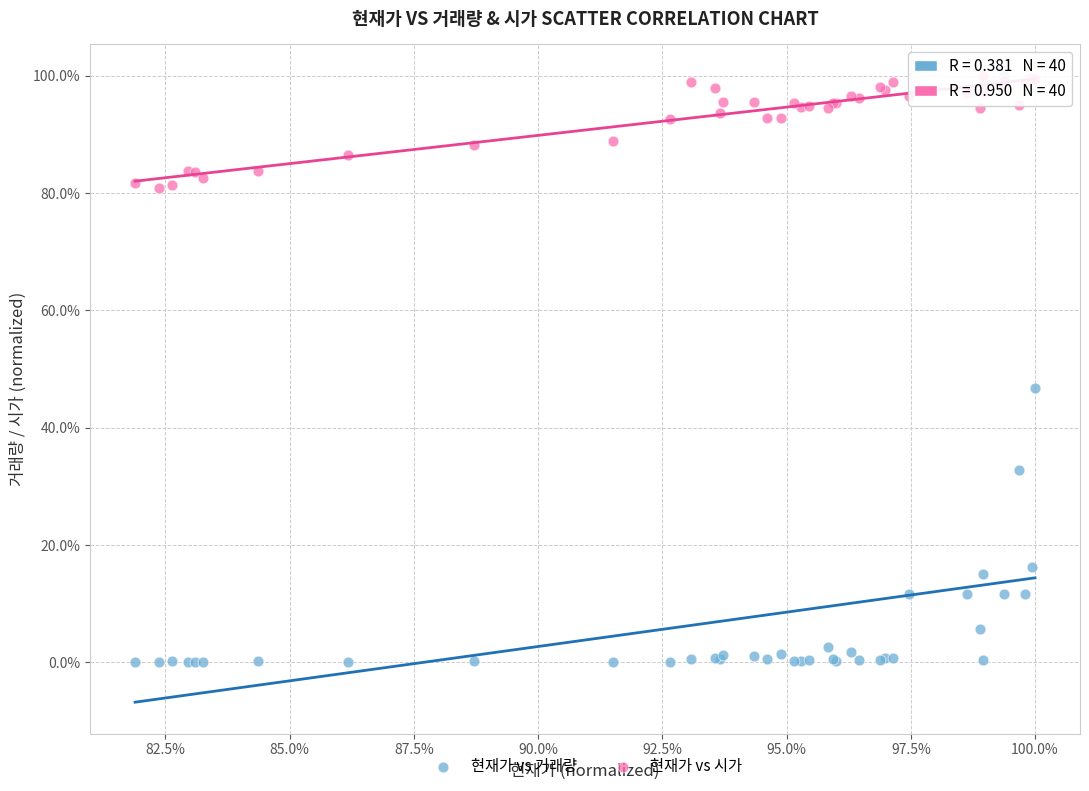

Which series reaches the minimum Y coordinate?

현재가 vs 거래량